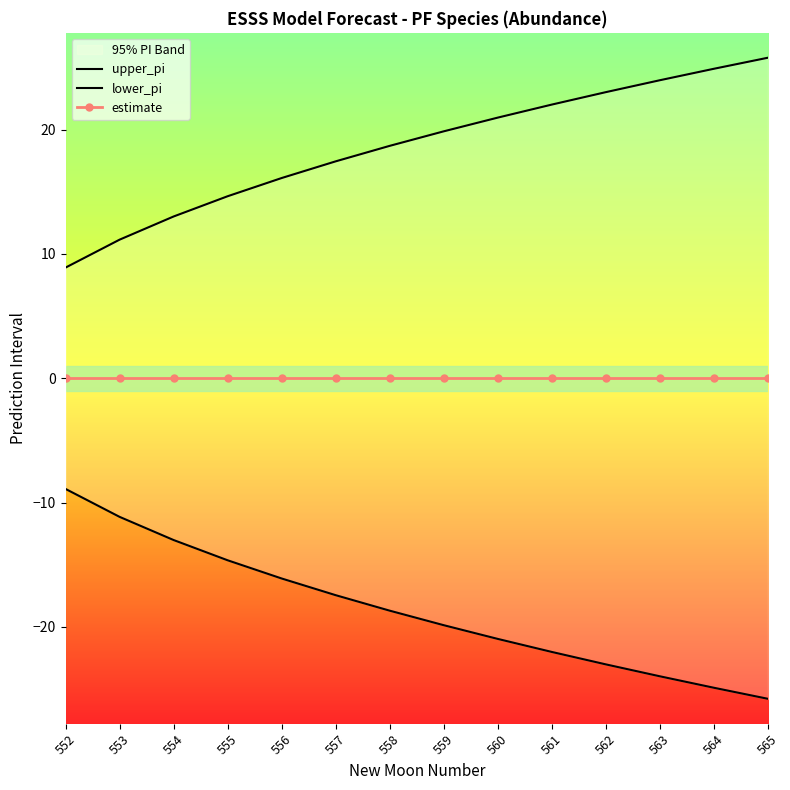

True or false: lower_pi and estimate intersect in this chart.

False